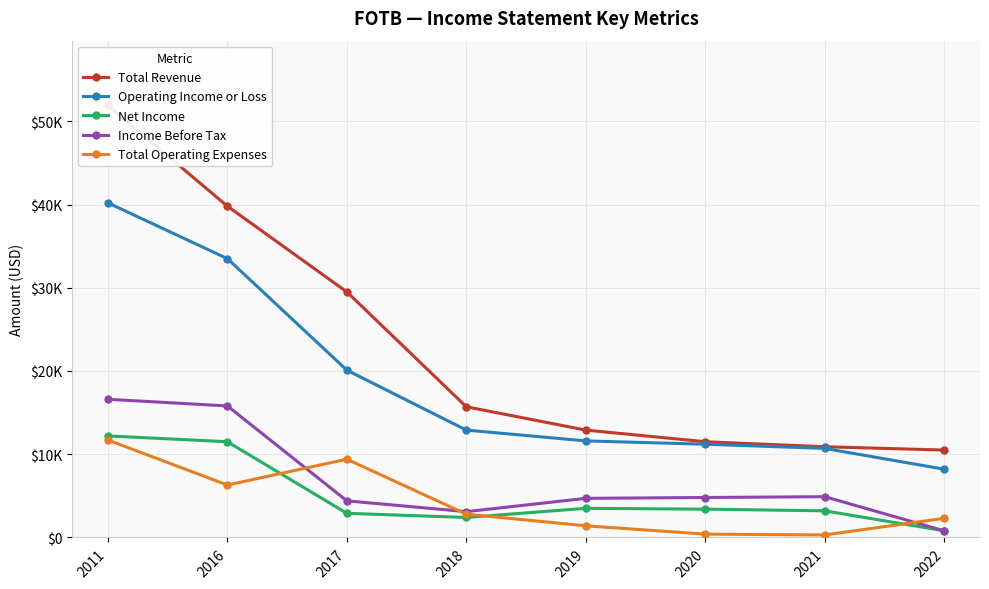

List the labels in order of Total Revenue value, largest first.

2011, 2016, 2017, 2018, 2019, 2020, 2021, 2022